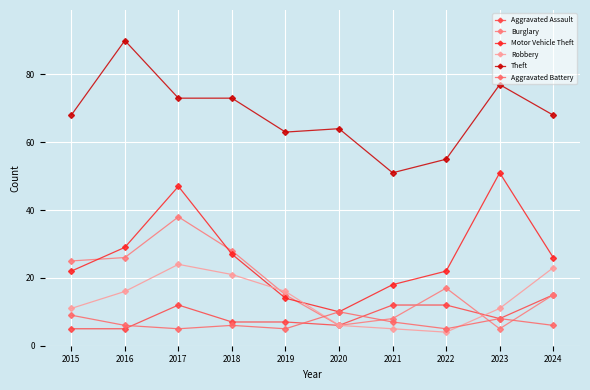

What is the value of the Burglary point at the 5th from the left?

15